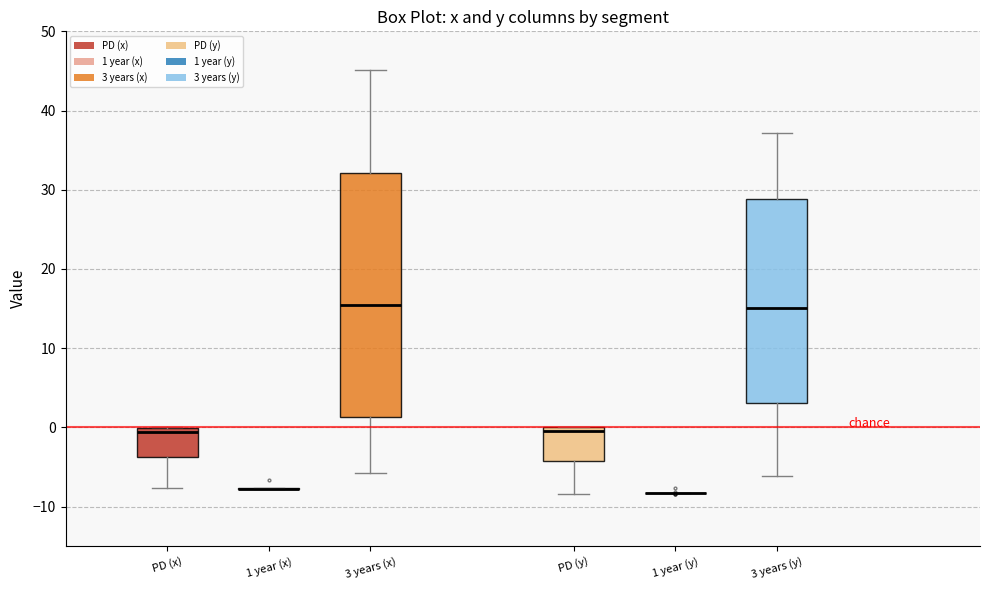

Which box is the tallest, from its lower edge to its upper edge?

3 years (x)